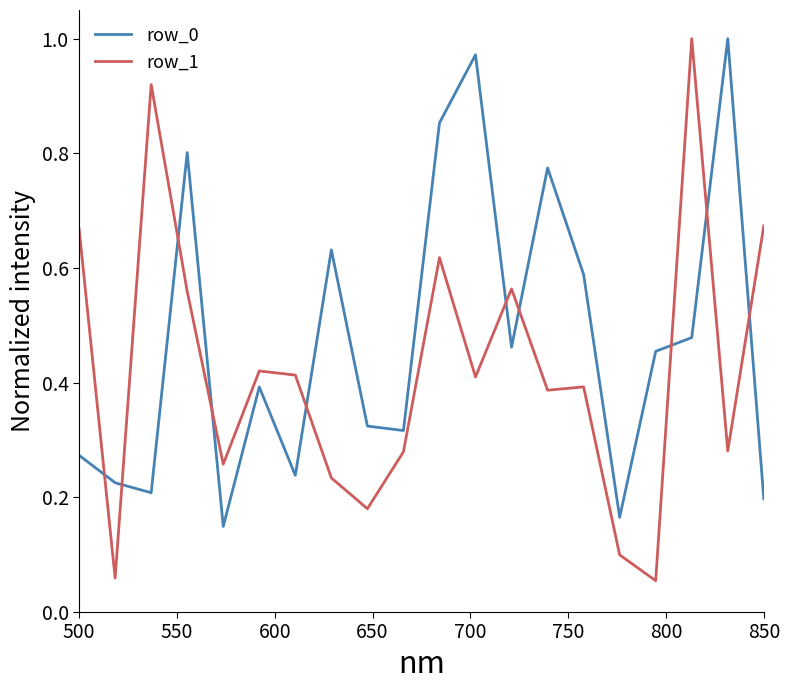

Which series has the largest total across all categories?

row_0